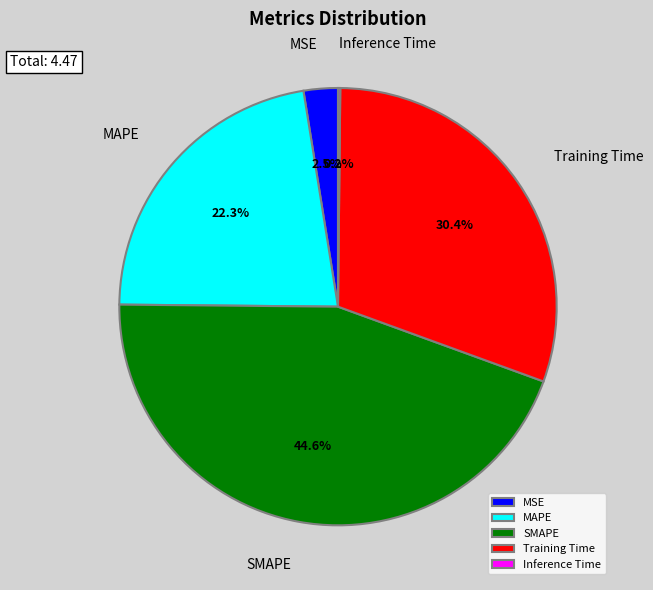

Is there a majority slice in this chart?

No